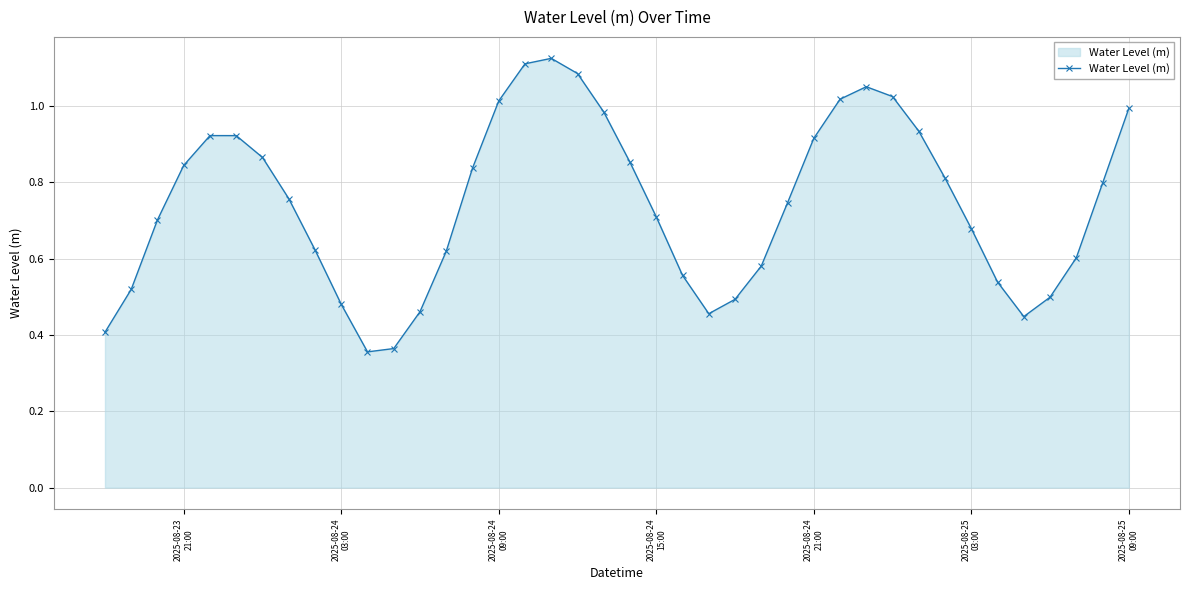

How many interior local peaks (higher than both neighbors) does the data have?

3